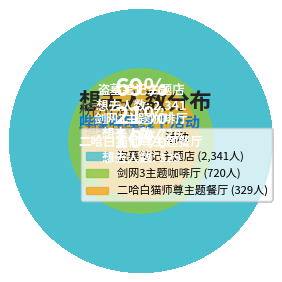

To the nearest percent, what is the difference between the 杭州·木灵动漫 二哈和他的白猫师尊主题餐厅 and 杭州·盗墓笔记官方授权「四季同书」主题店 slice percentages?

59%